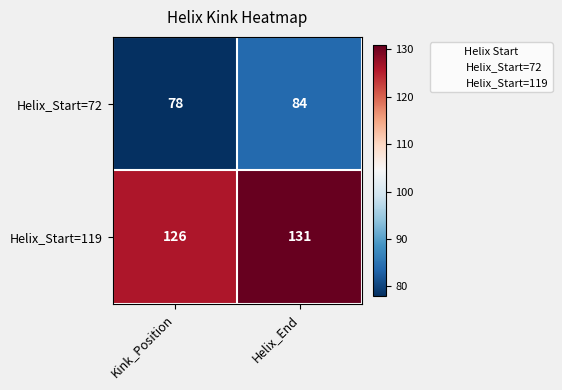

At which label is Helix_Start=72 closest to 81?

Kink_Position